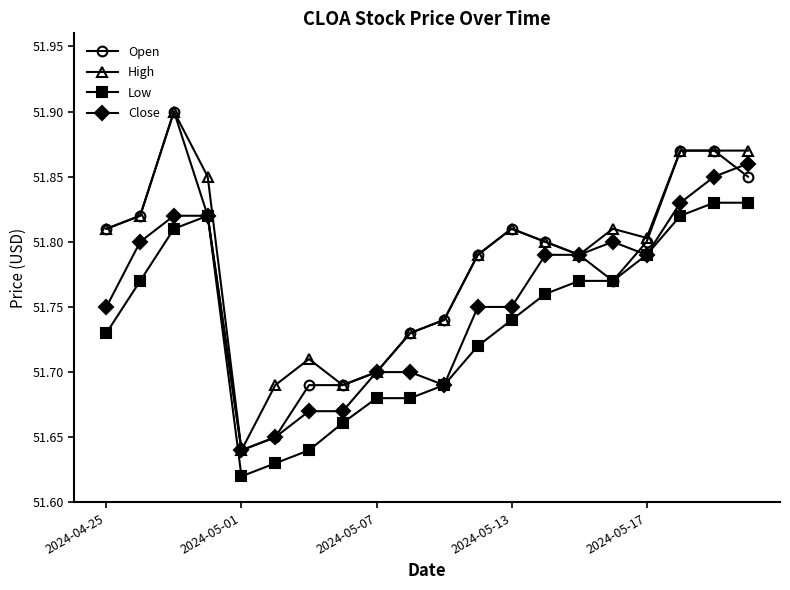

How many Close values are between 51 and 52?

20